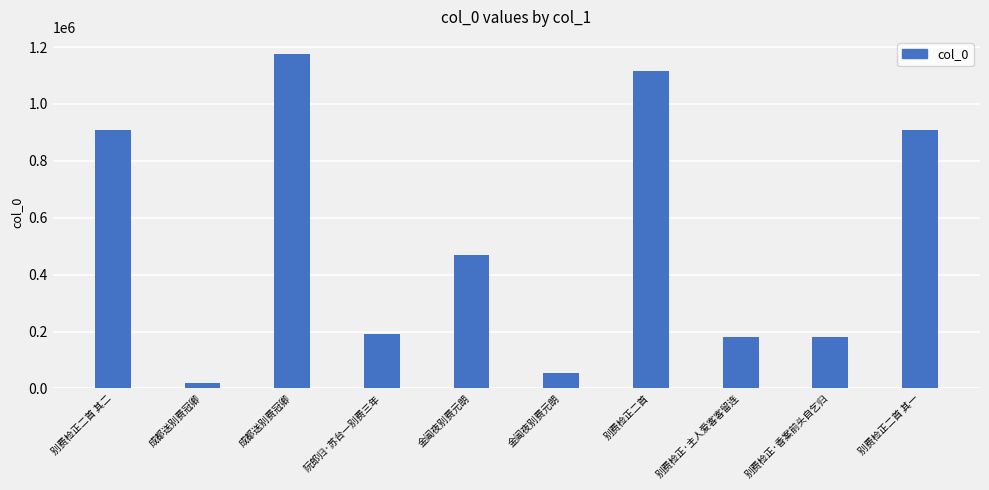

What is the difference between the maximum and second lowest values?

1122443